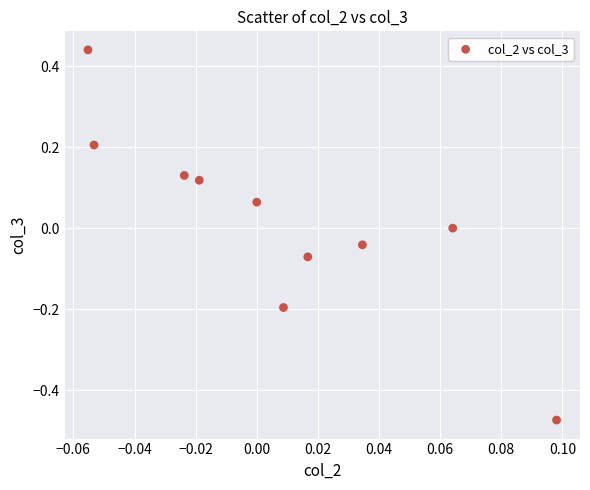

What is the range of Y values (max minus min)?

0.9